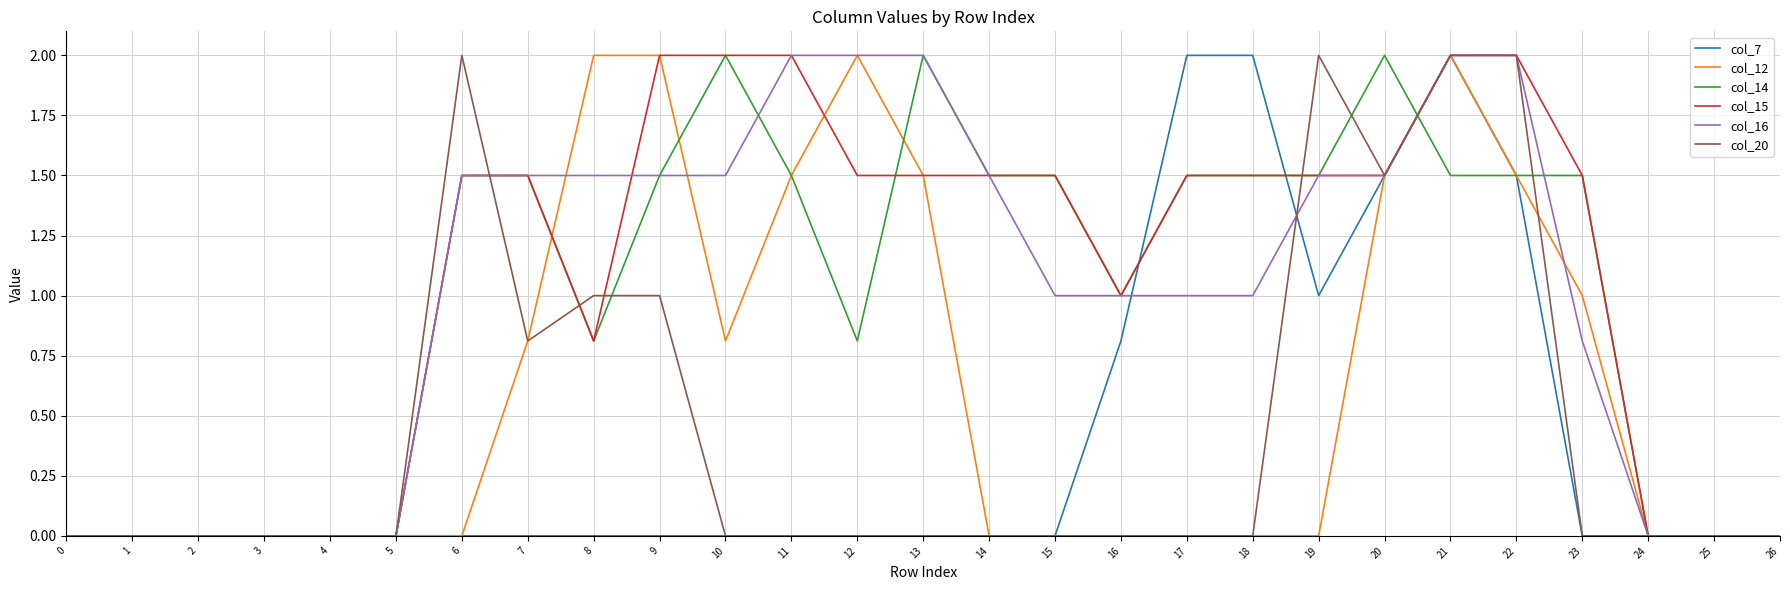

True or false: col_14 has a value of 0.0 at 1.

True